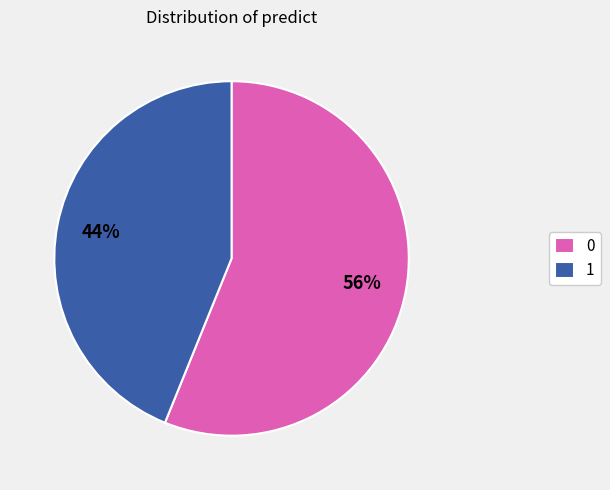

To the nearest percent, what is the difference between the 0 and 1 slice percentages?

12%